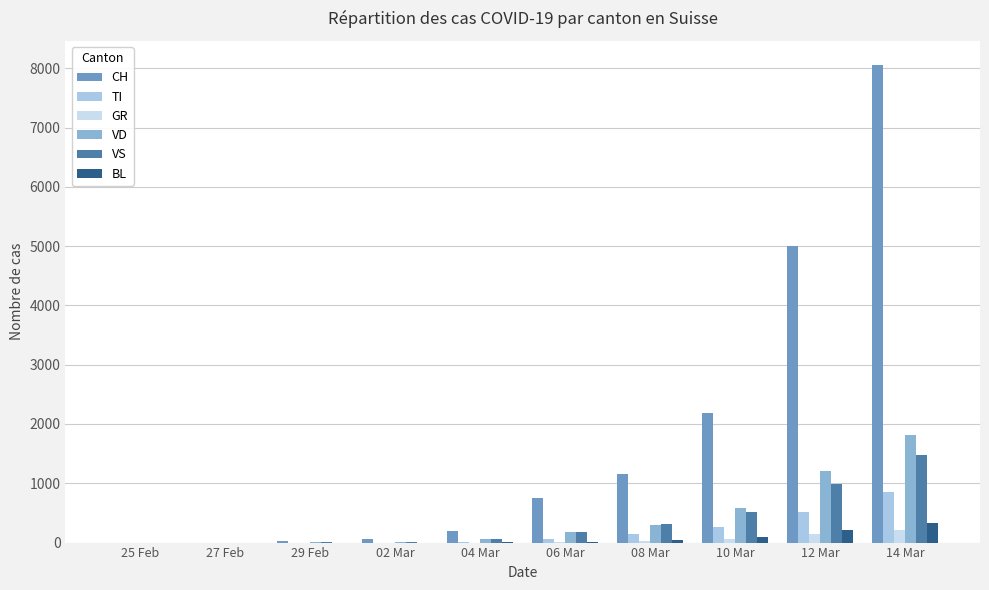

True or false: VD has a value of 0 at 25 Feb.

True